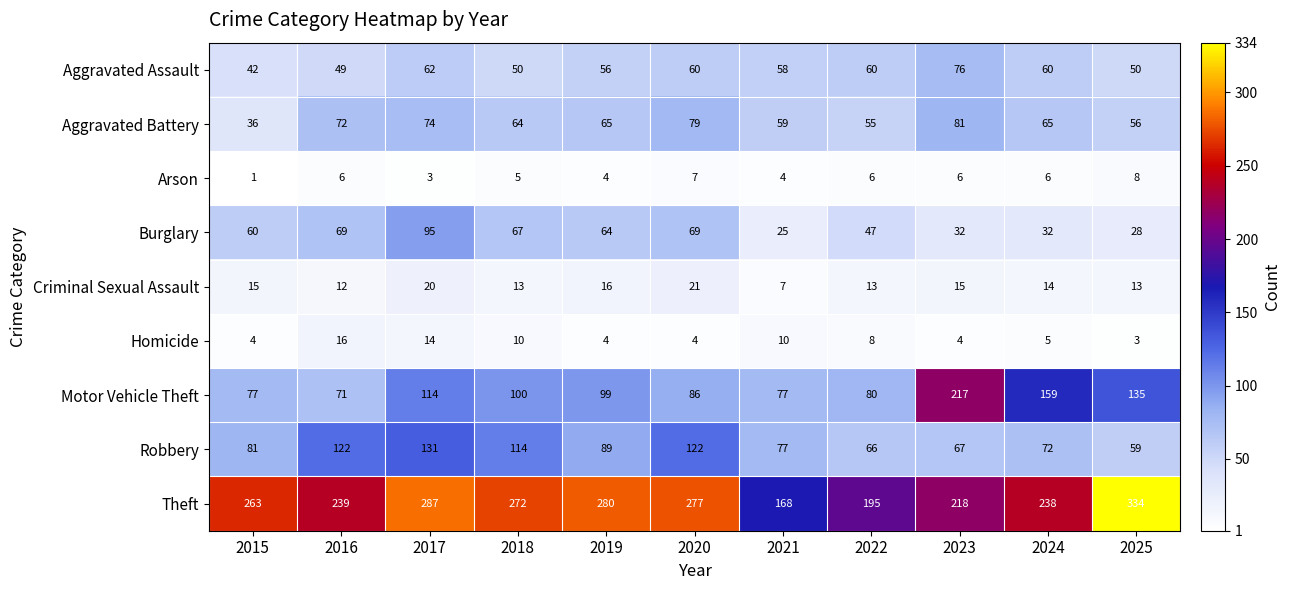

Which series has the widest spread of values?

Theft